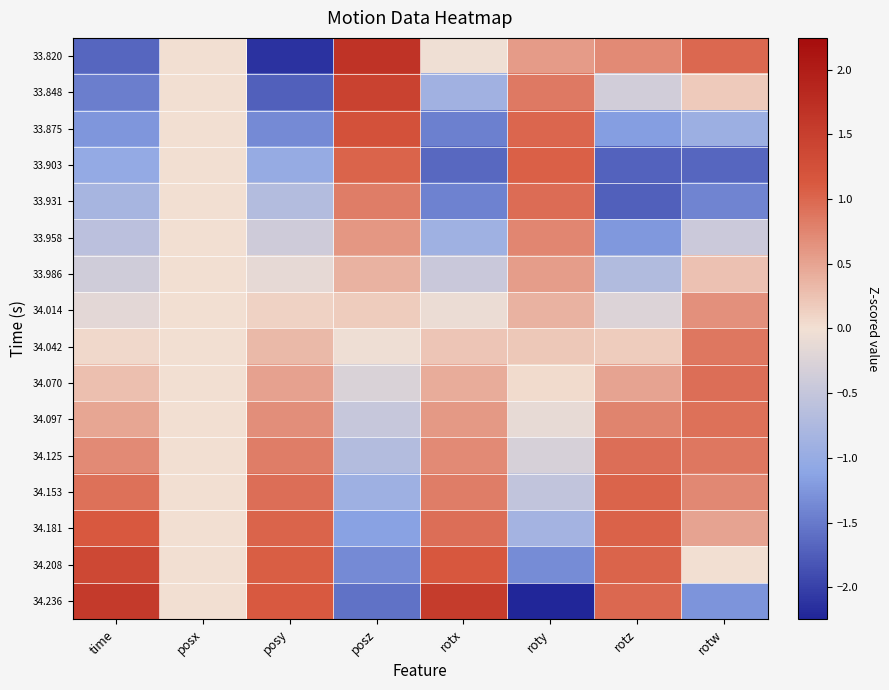

At how many categories does at least one series exceed 0?

7